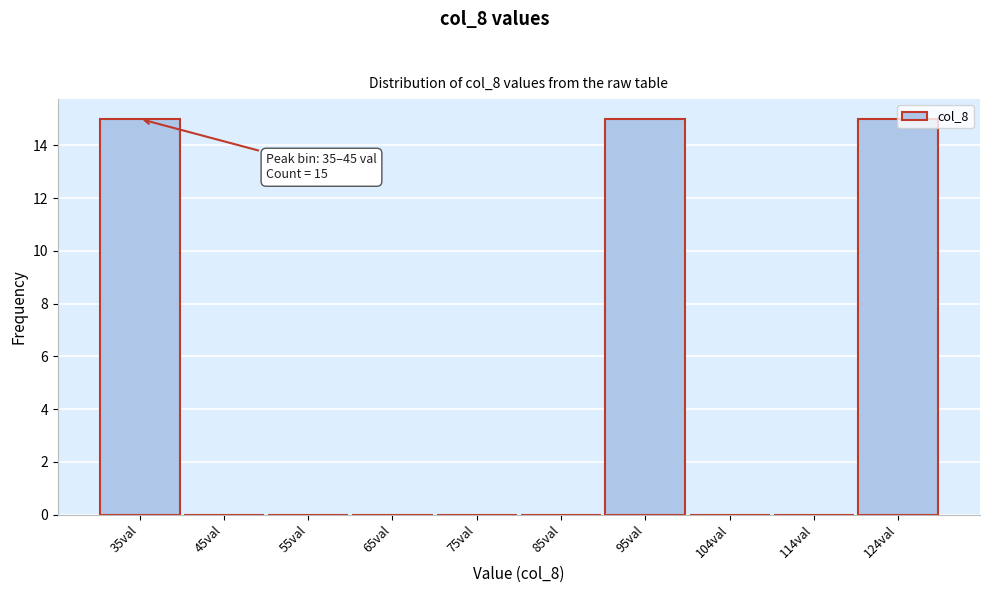

The value at 85val is 0. True or false?

True